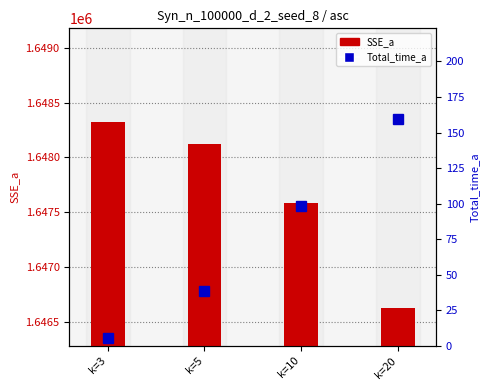

Are the bars horizontal?

No